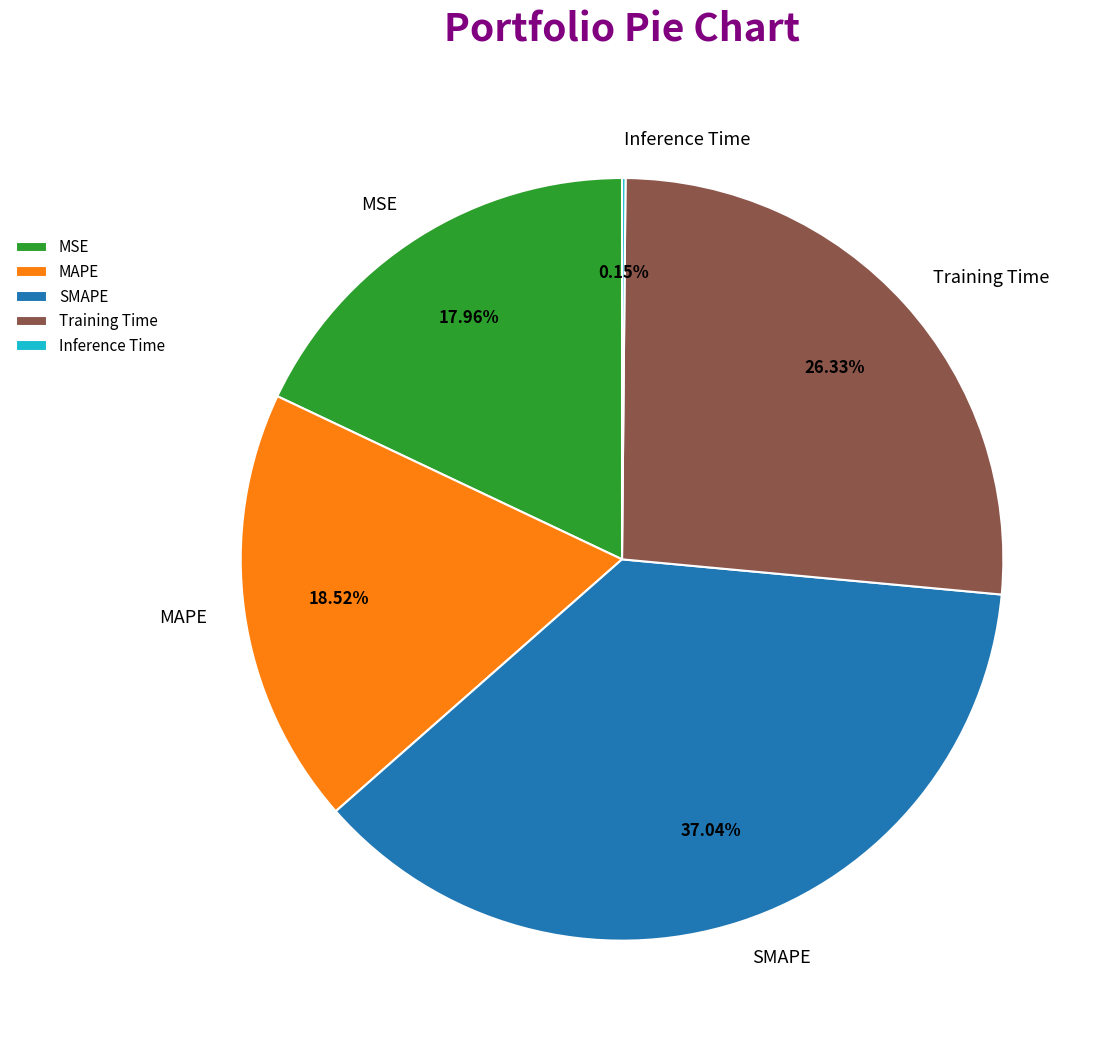

Which slice is the largest?

SMAPE